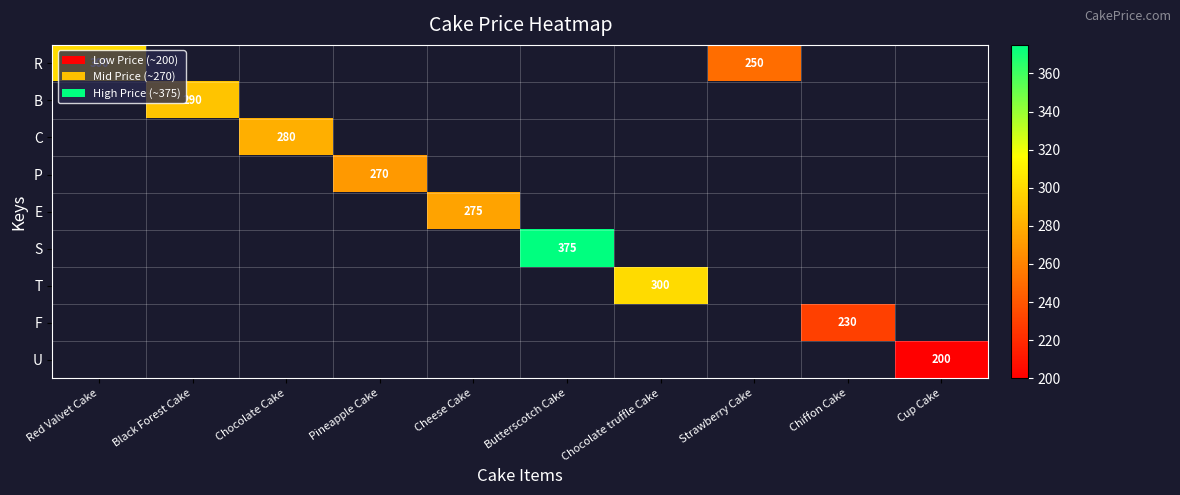

The value of S at Butterscotch Cake is 375. True or false?

True